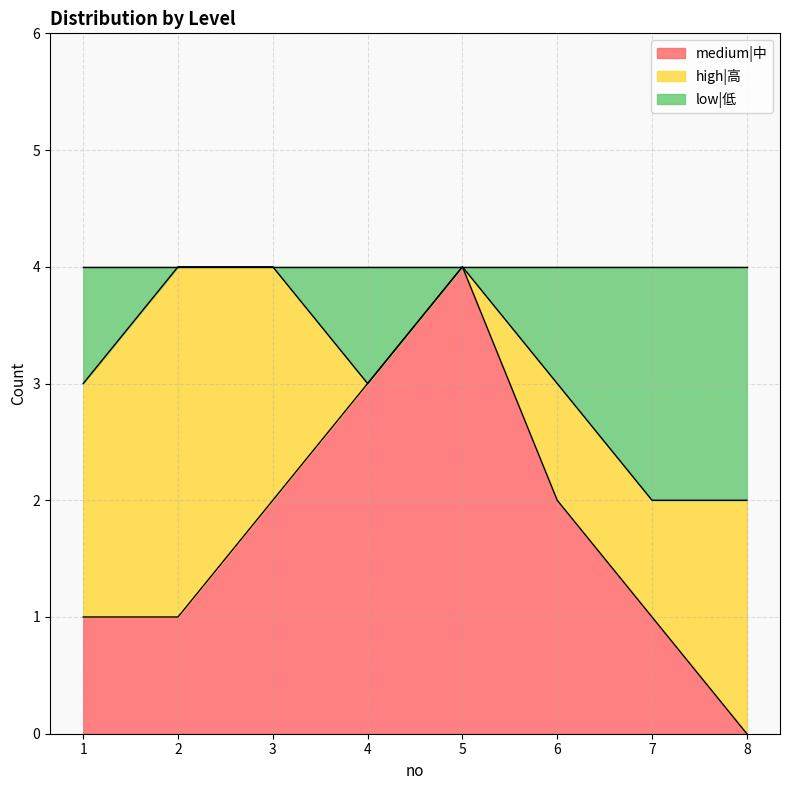

True or false: medium|中 has a value of 1 at 3.

False